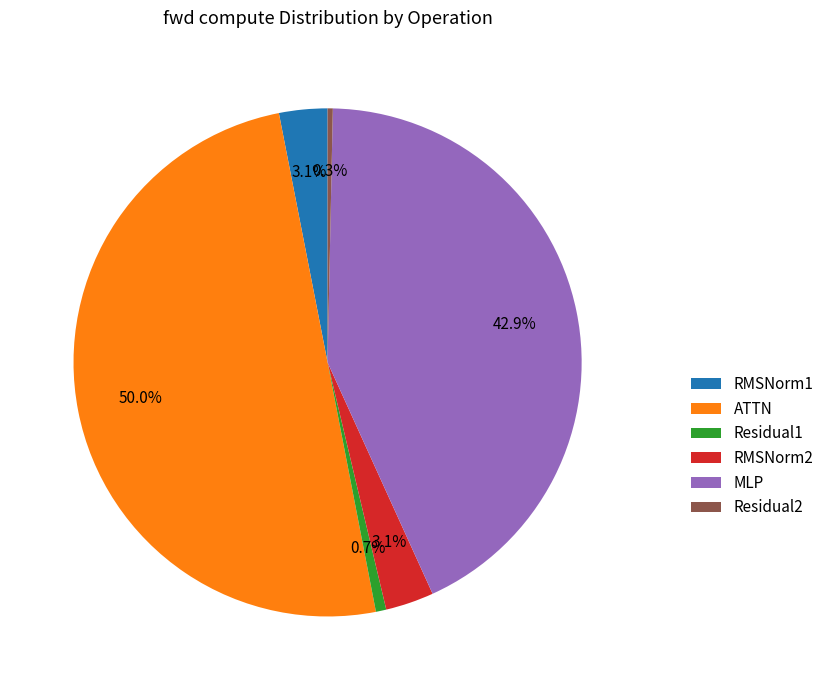

Which has a higher value, Residual2 or MLP?

MLP